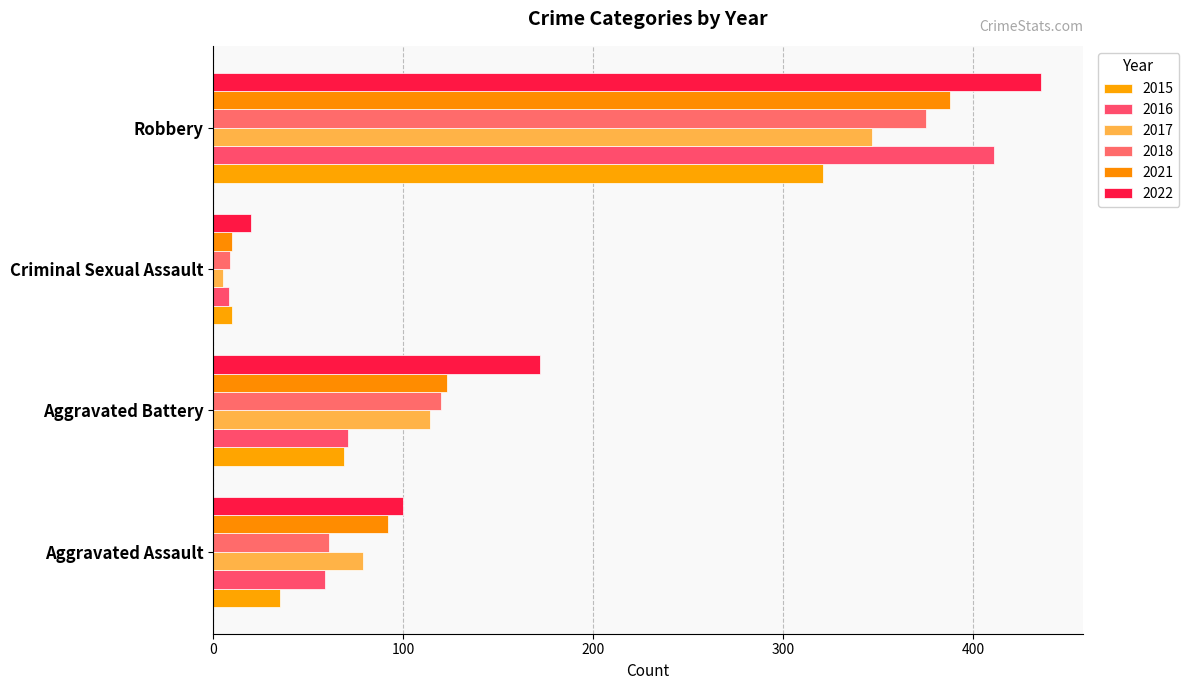

What is the sum of all 2022 values?

728